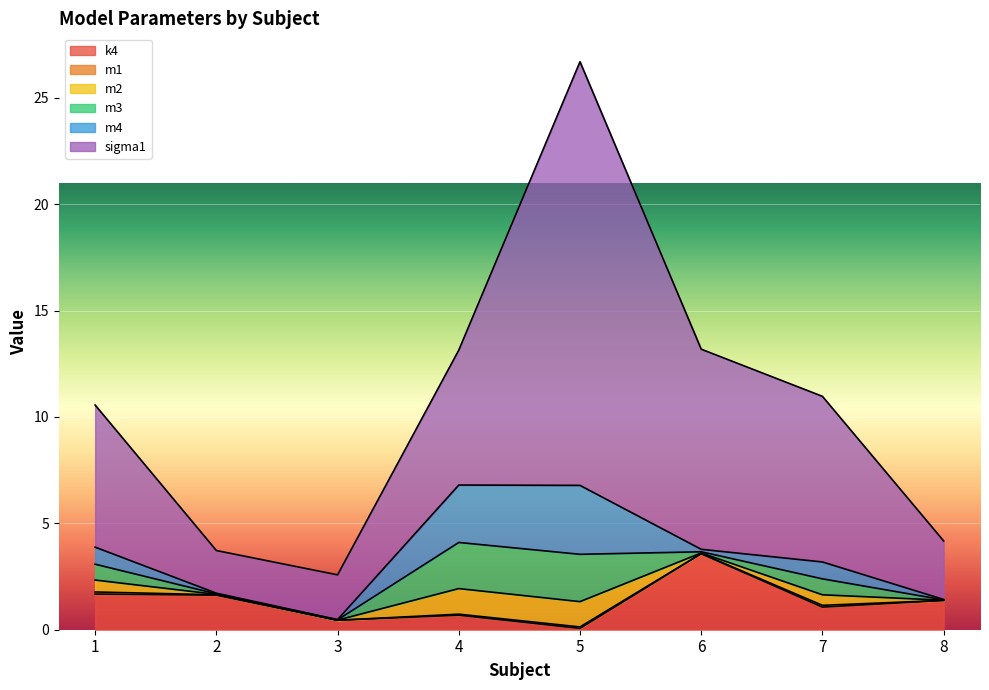

What is the sum of the sigma1 values at 3 and 7?

9.9